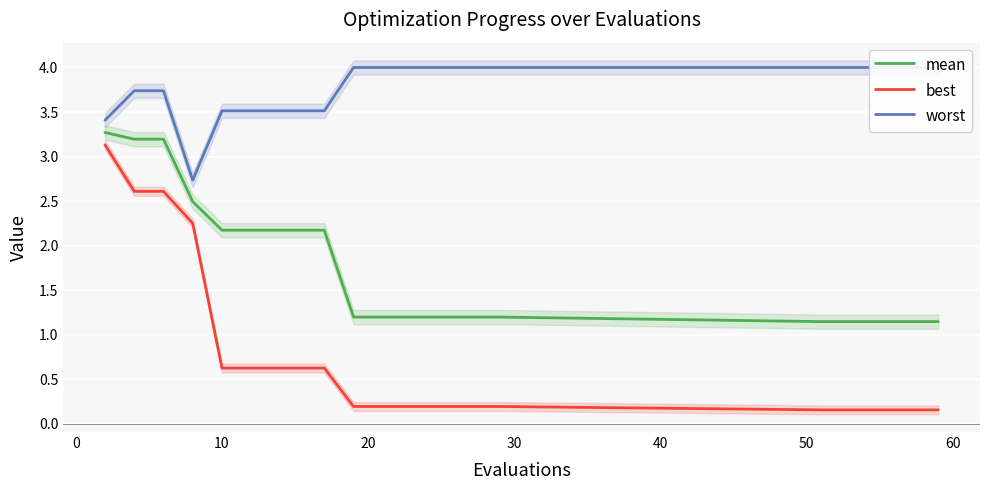

What is the maximum value for mean?

3.3